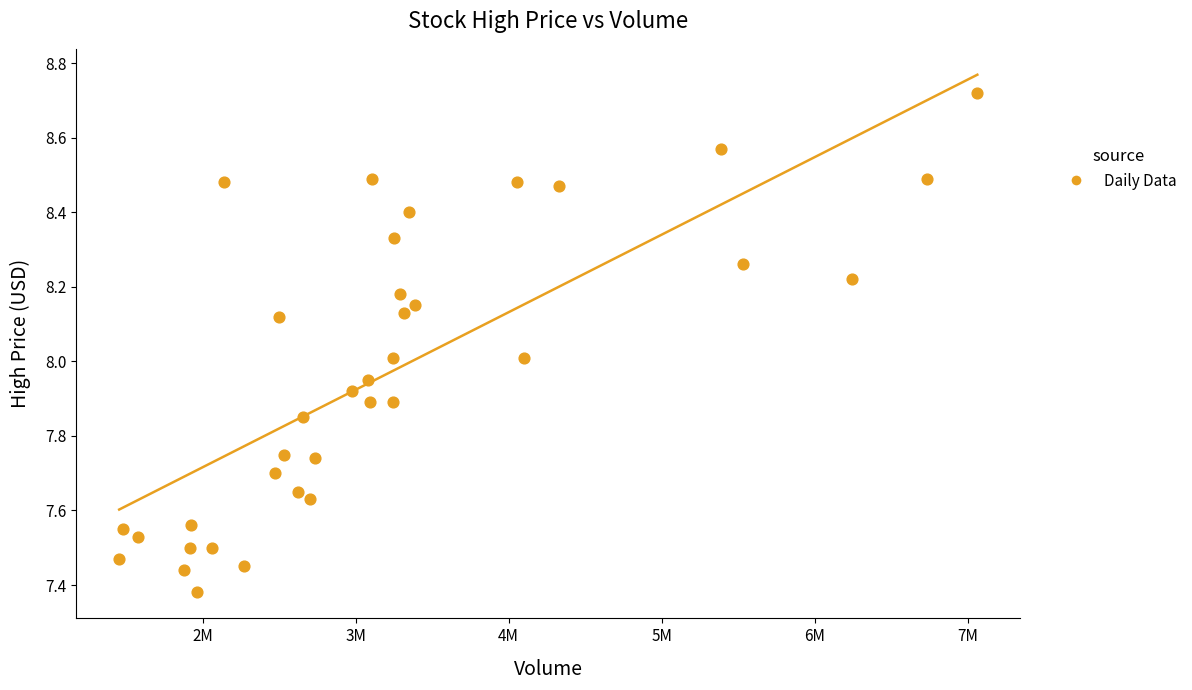

What is the range of X values (max minus min)?

5608500.0